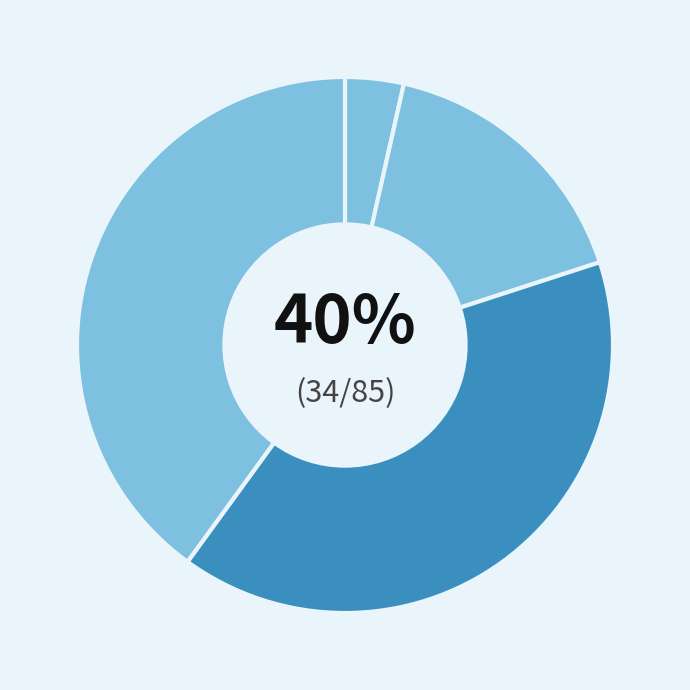

The Aggravated Battery slice represents 16% of the pie. True or false?

True